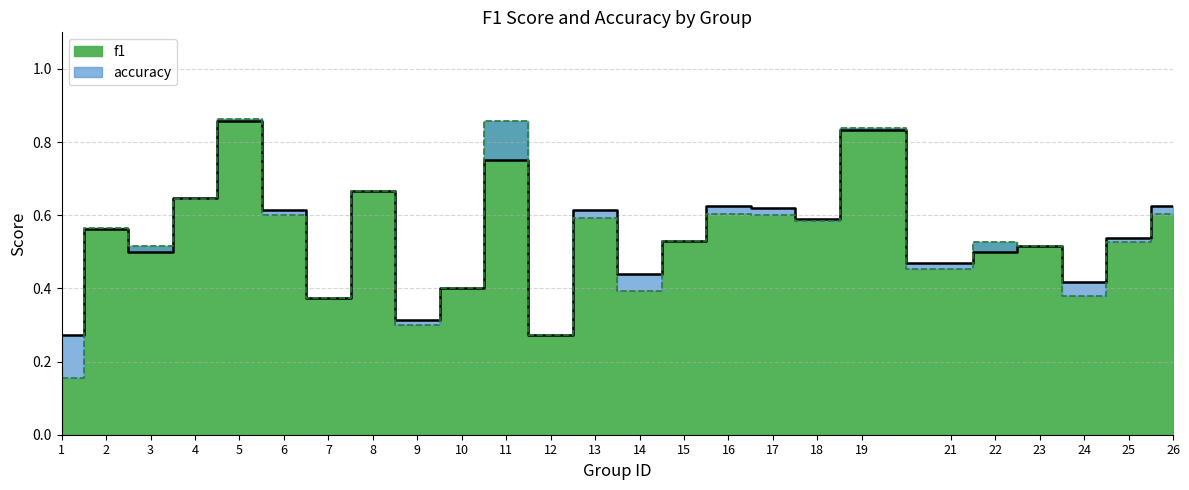

Does the chart display data point markers on the line(s)?

No